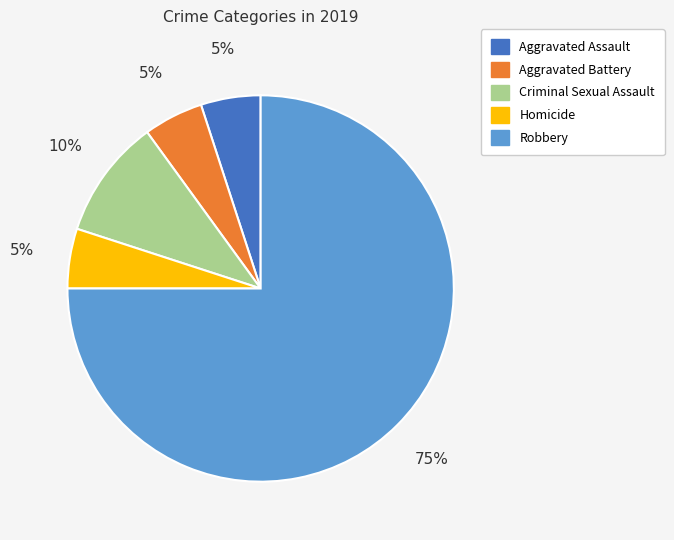

The Robbery slice represents 70% of the pie. True or false?

False